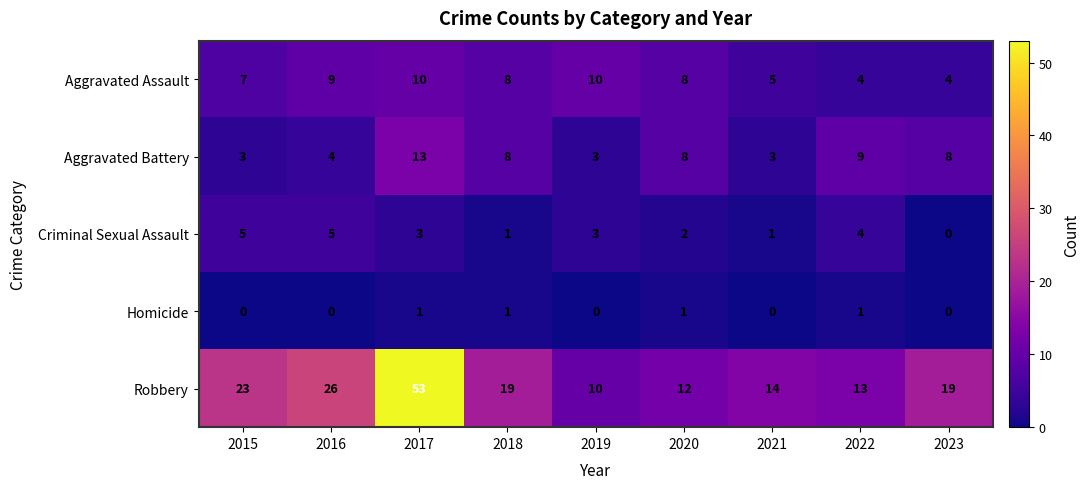

What is the maximum value for Robbery?

53